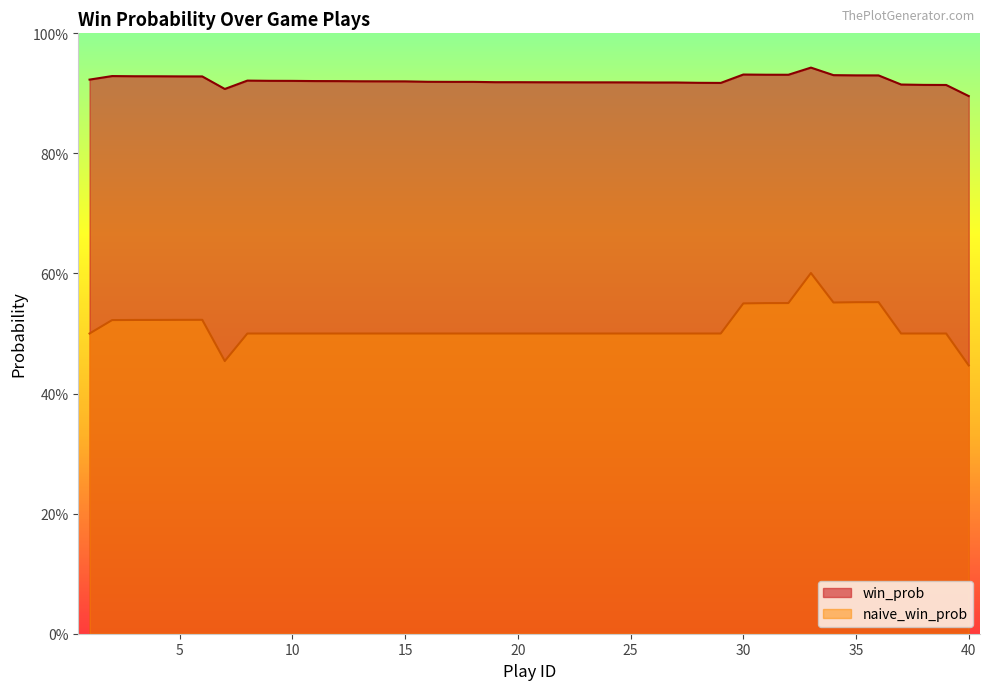

List the series in order of their overall mean, lowest first.

naive_win_prob, win_prob